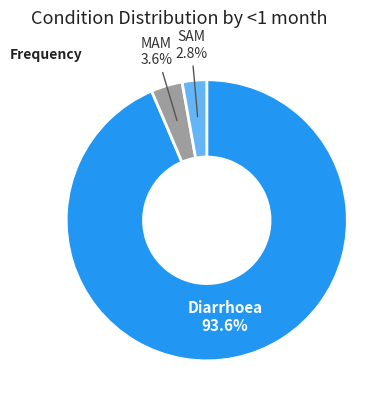

Which category accounts for the majority?

Diarrhoea